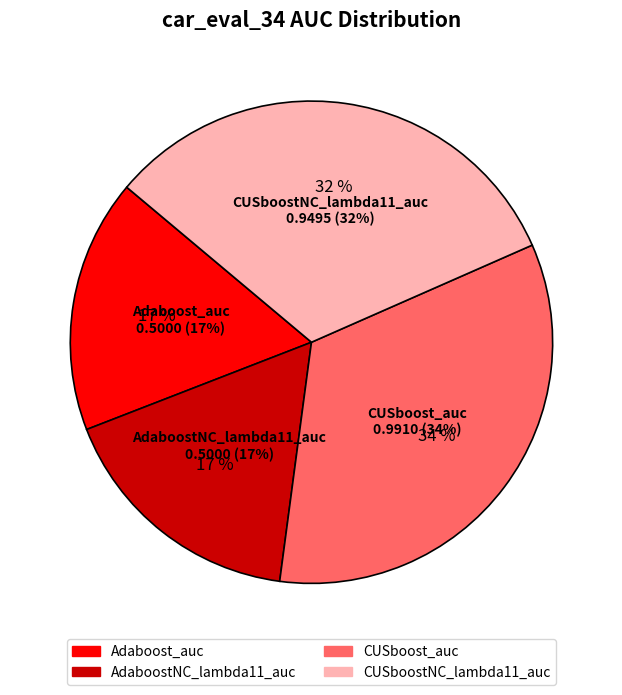

Is it true that CUSboostNC_lambda11_auc is 27% of the pie?

False